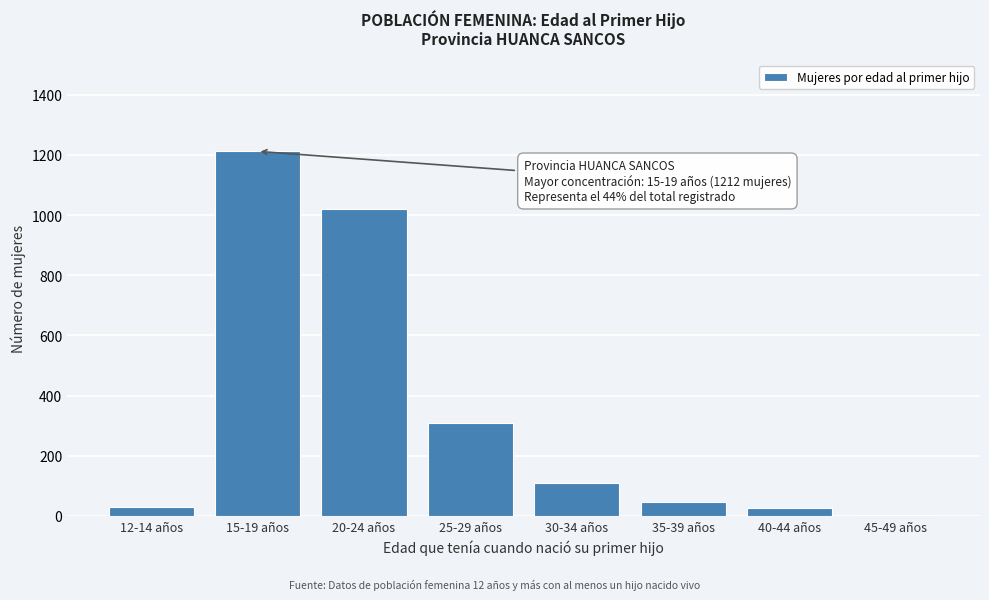

What is the greatest value displayed?

1212